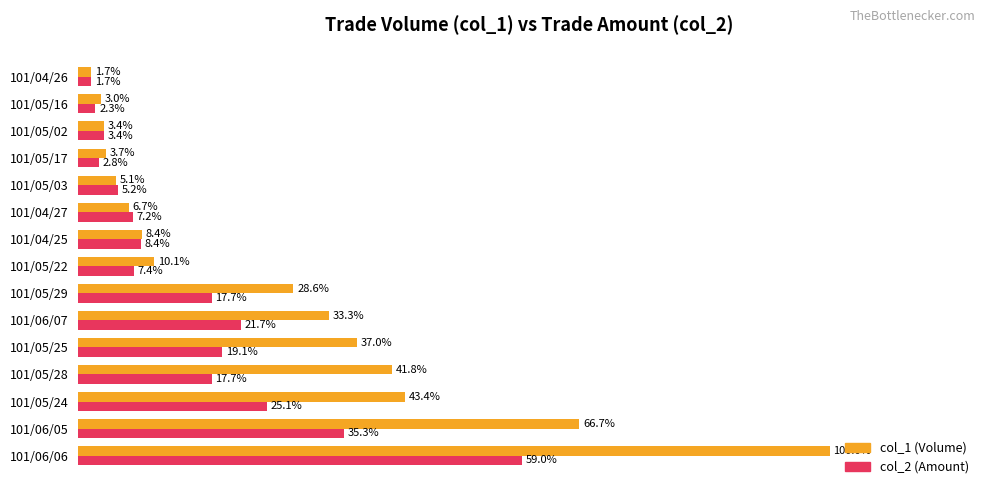

At which label is col_2 (Amount) closest to 30?

101/05/24